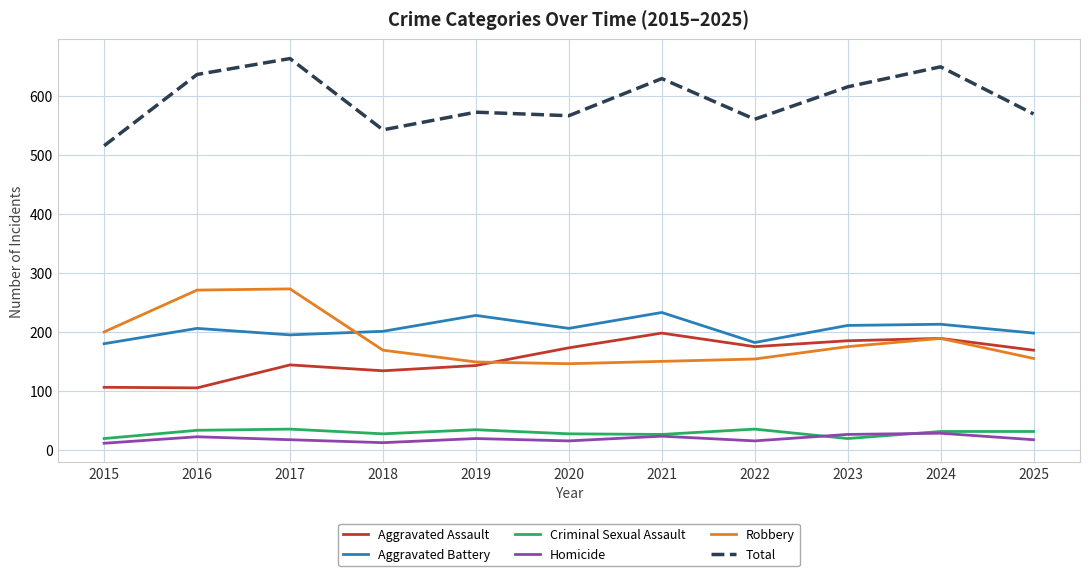

What is the greatest value displayed?

664